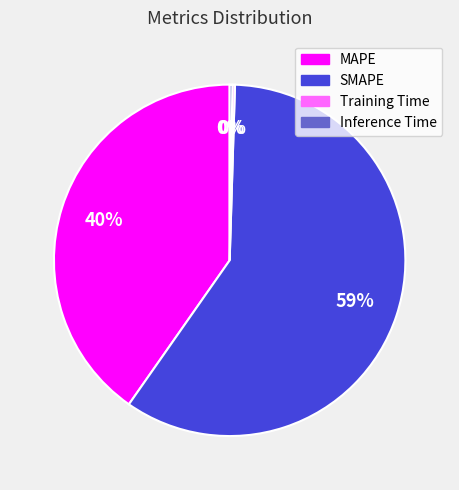

Which slice is the largest?

SMAPE